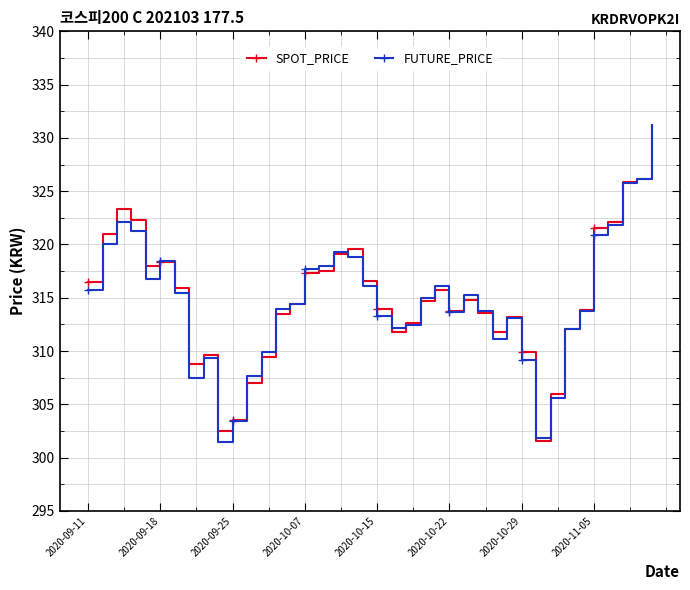

How many distinct data groups are displayed?

2